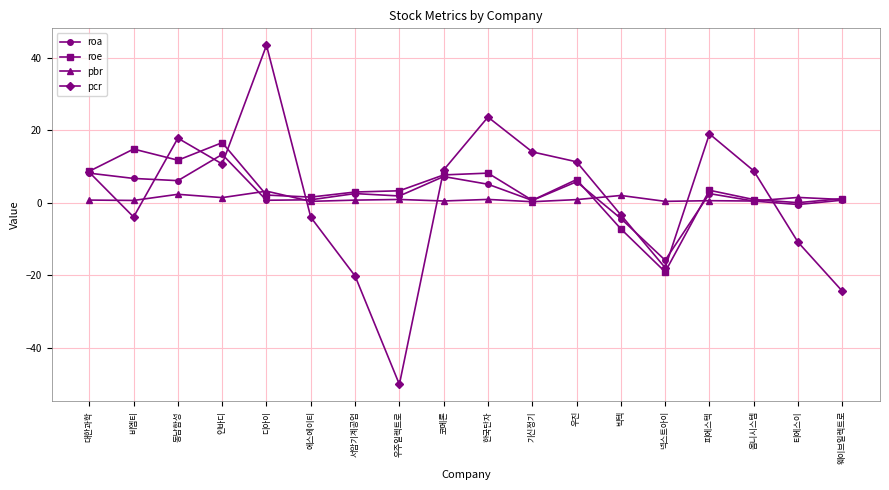

Is the value of pbr at 동남합성 greater than the value of roa at 에스에이티?

Yes